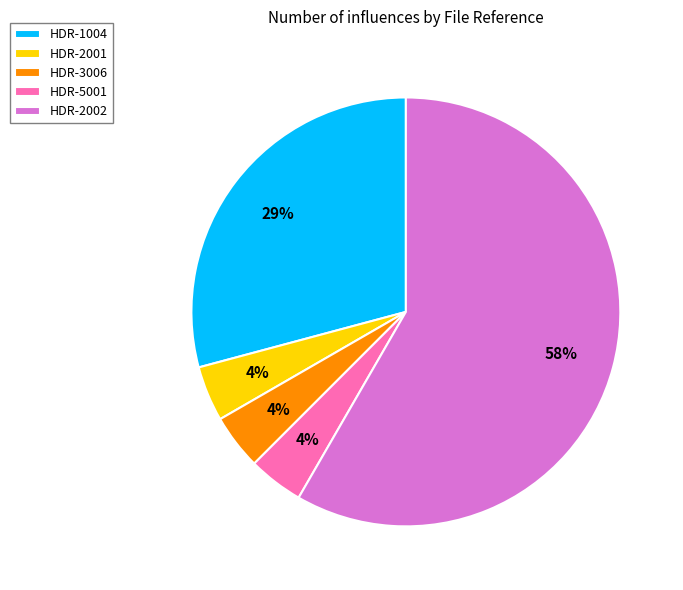

Which has a higher value, HDR-1004 or HDR-2001?

HDR-1004